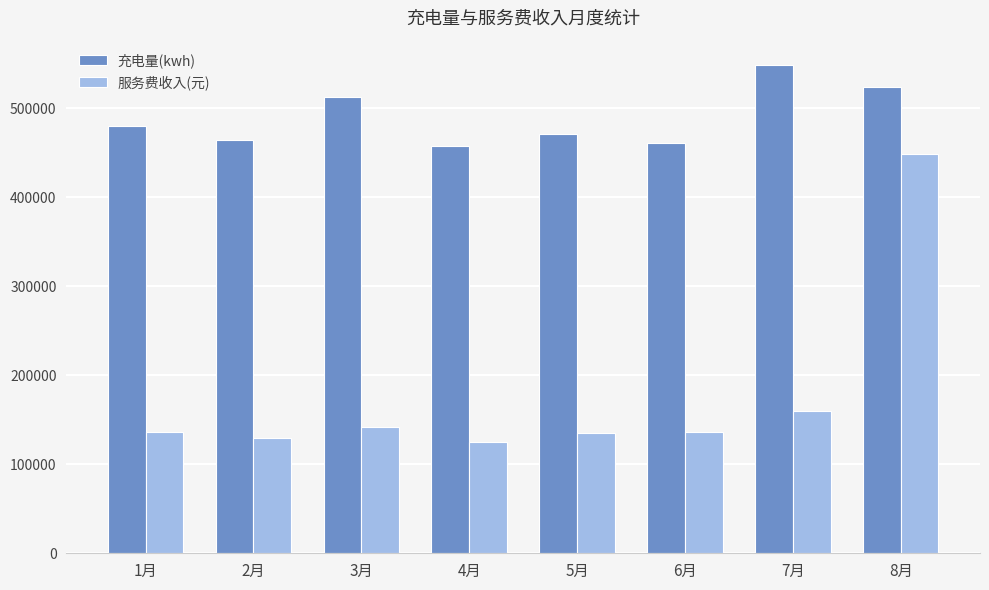

Which series has the largest range (max minus min)?

服务费收入(元)